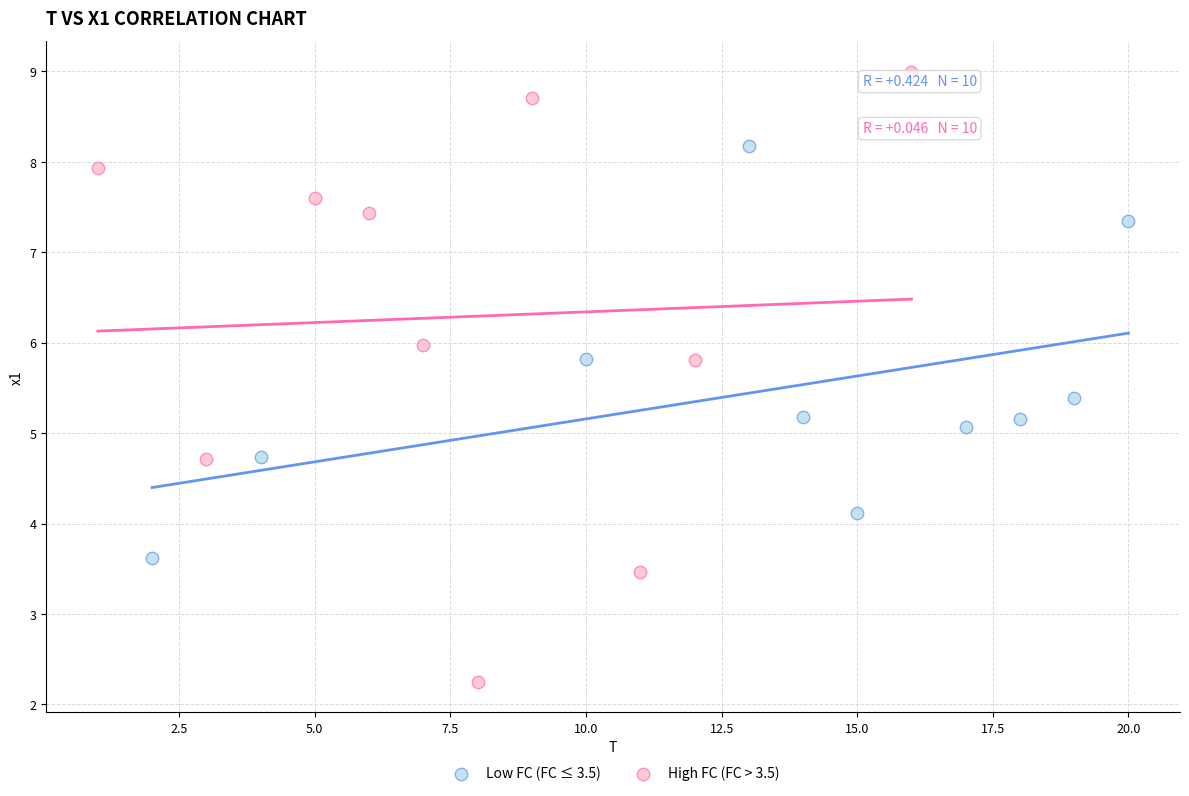

Which series reaches the minimum Y coordinate?

High FC (FC > 3.5)